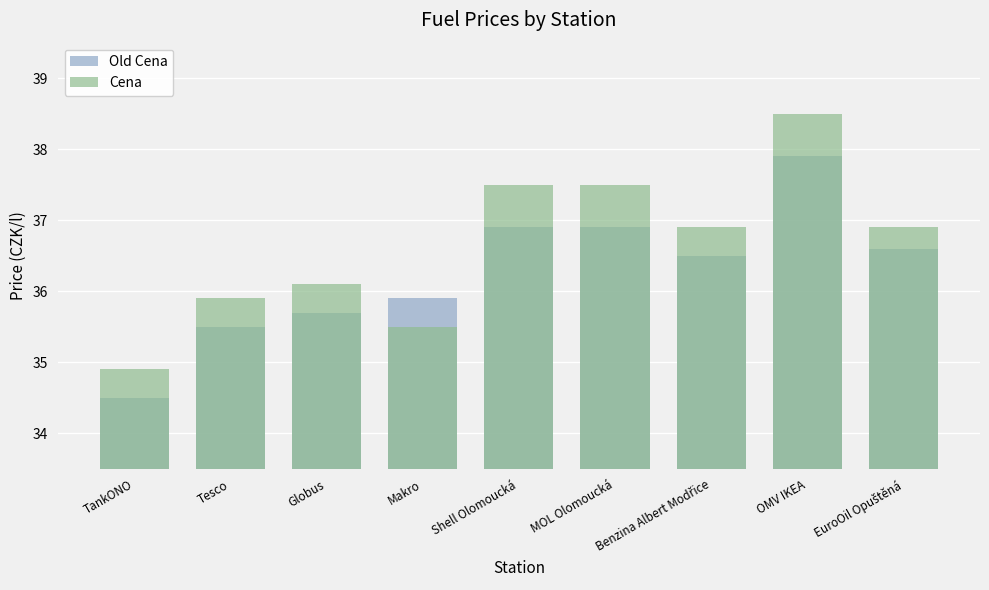

What is the value of the Cena bar at the 6th from the left?

37.5